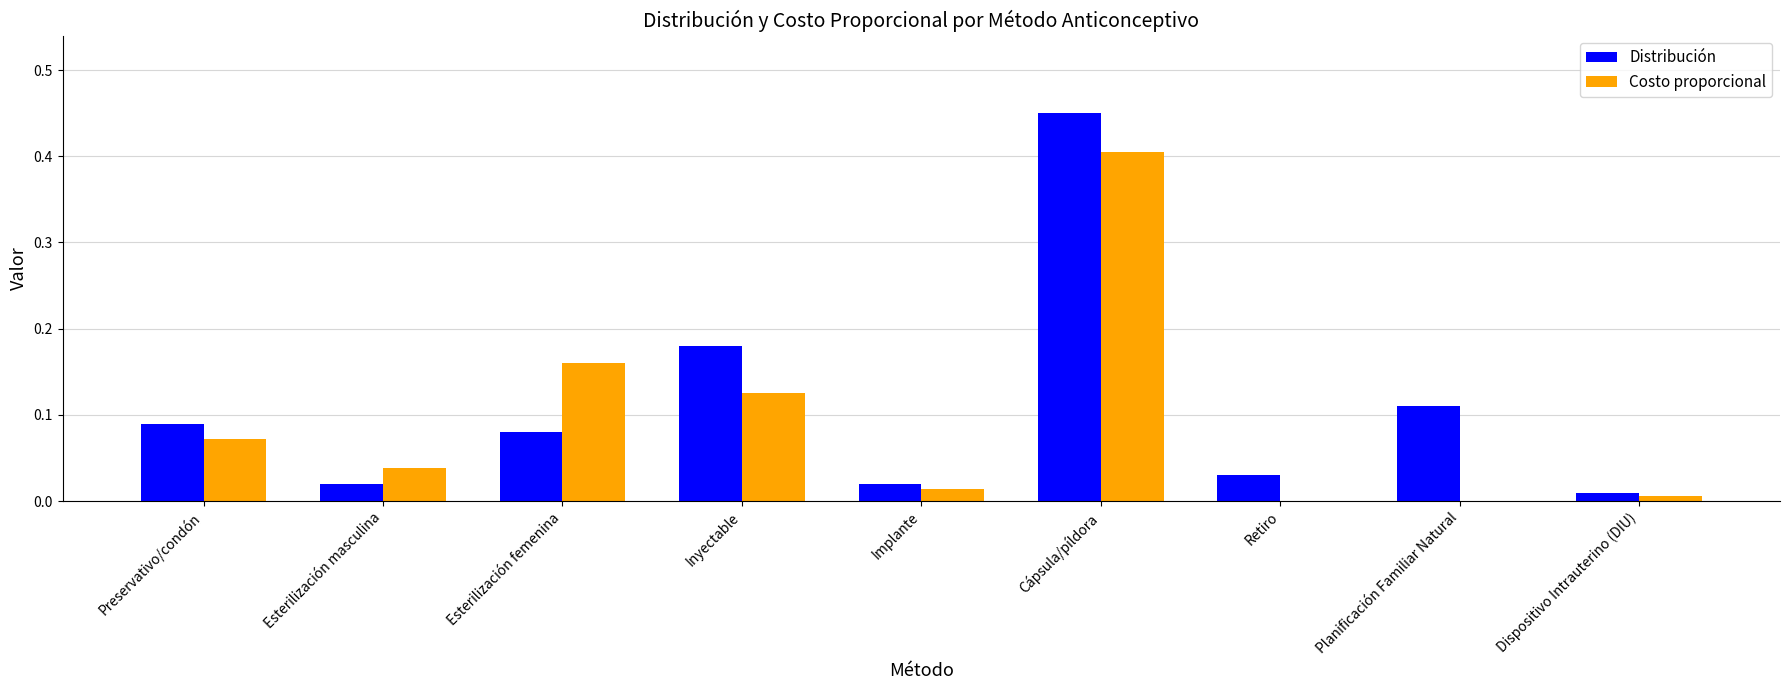

True or false: Costo proporcional has a value of 0.0 at Dispositivo Intrauterino (DIU).

True